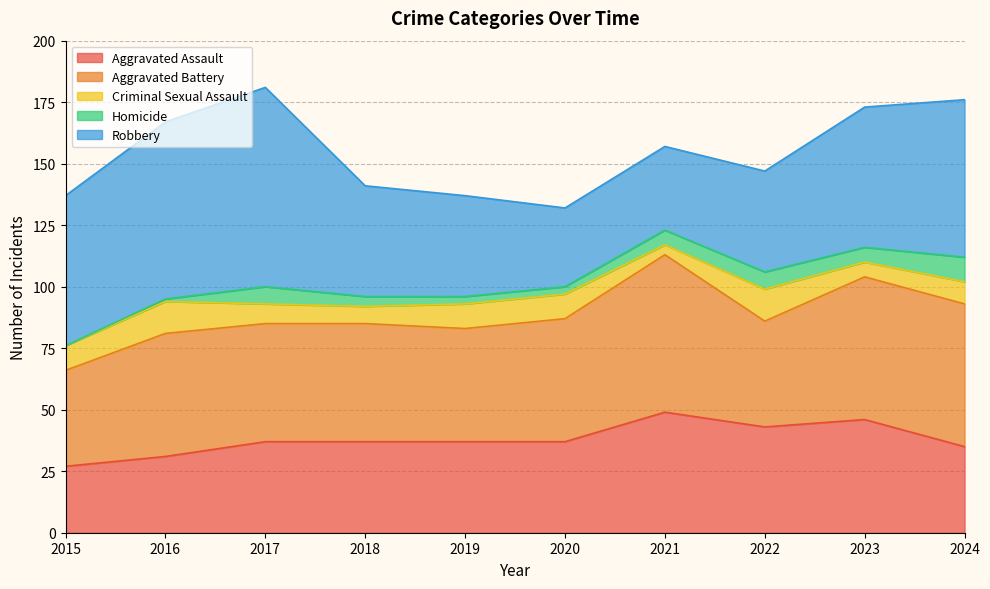

Reading left to right, what are all the values shown in this chart?

Aggravated Assault: 2015=27	2016=31	2017=37	2018=37	2019=37	2020=37	2021=49	2022=43	2023=46	2024=35
Aggravated Battery: 2015=39	2016=50	2017=48	2018=48	2019=46	2020=50	2021=64	2022=43	2023=58	2024=58
Criminal Sexual Assault: 2015=10	2016=13	2017=8	2018=7	2019=10	2020=10	2021=4	2022=13	2023=6	2024=9
Homicide: 2015=0	2016=1	2017=7	2018=4	2019=3	2020=3	2021=6	2022=7	2023=6	2024=10
Robbery: 2015=61	2016=72	2017=81	2018=45	2019=41	2020=32	2021=34	2022=41	2023=57	2024=64